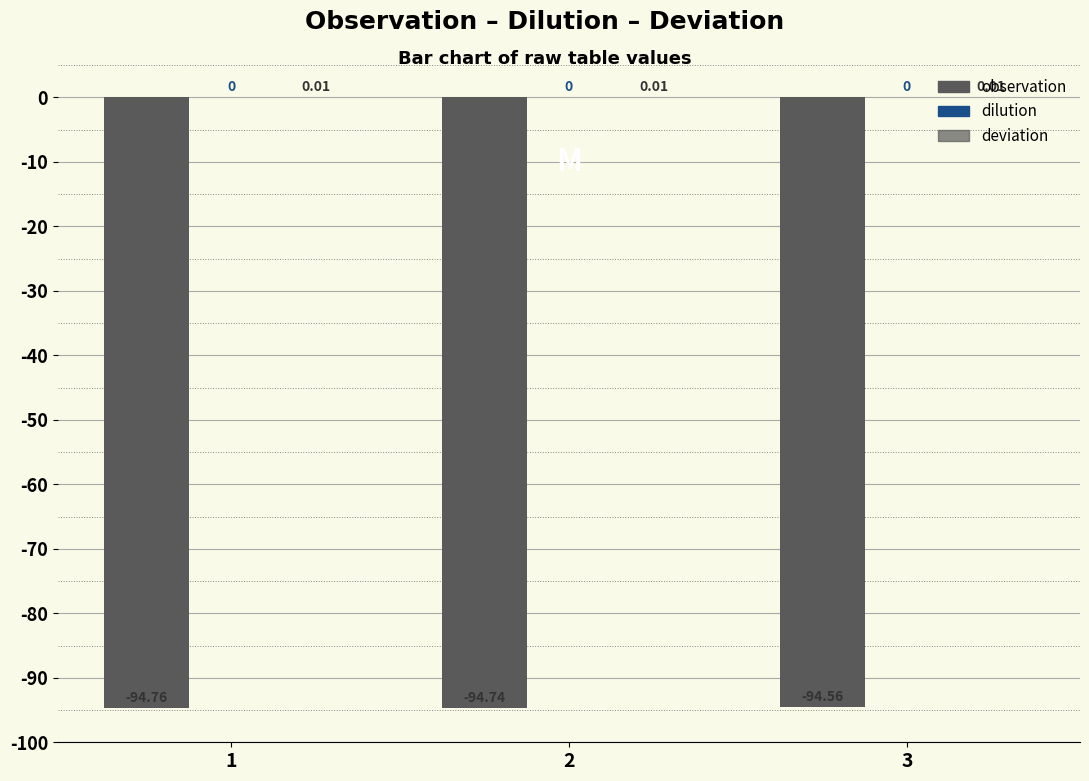

How many distinct data groups are displayed?

2